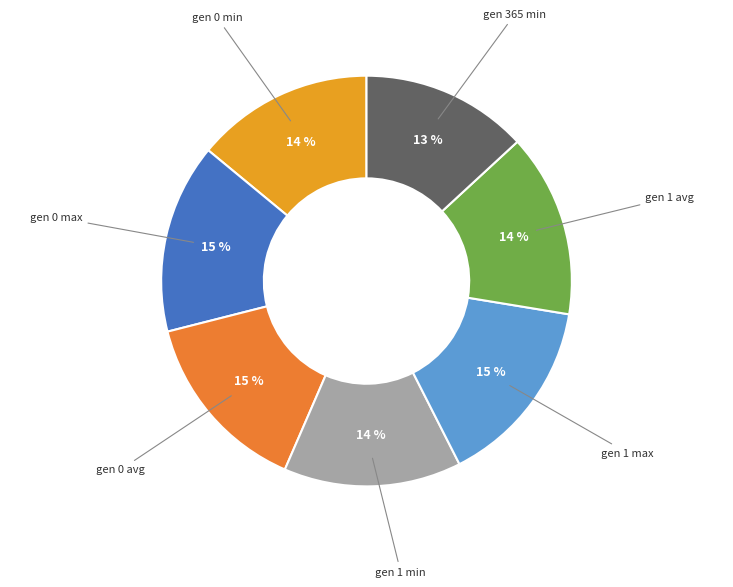

How many segments does this pie chart have?

7